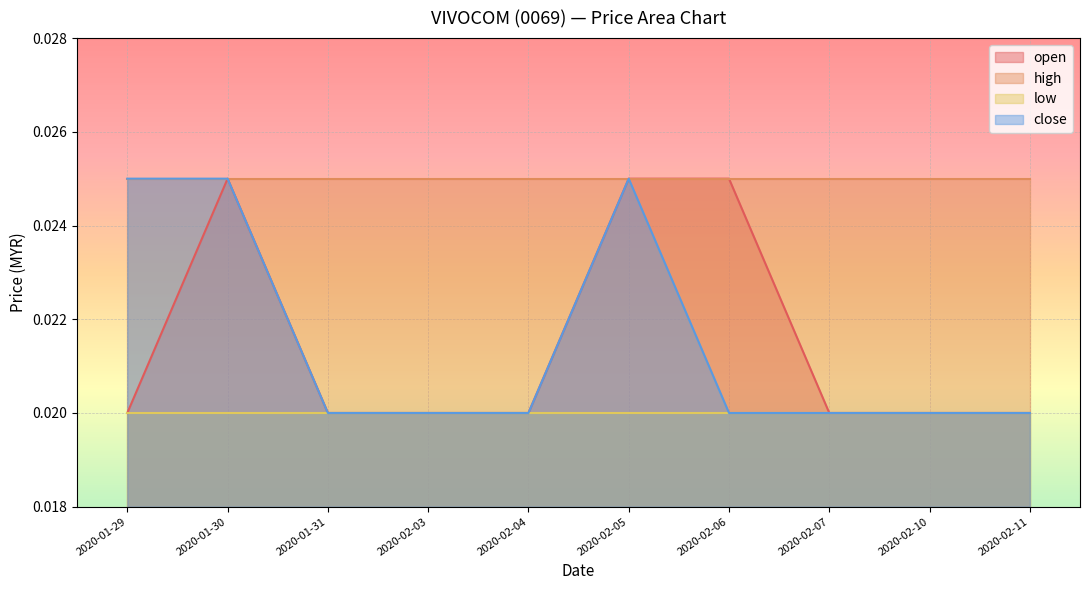

Which series changed the most between 2020-01-29 and 2020-02-04?

close